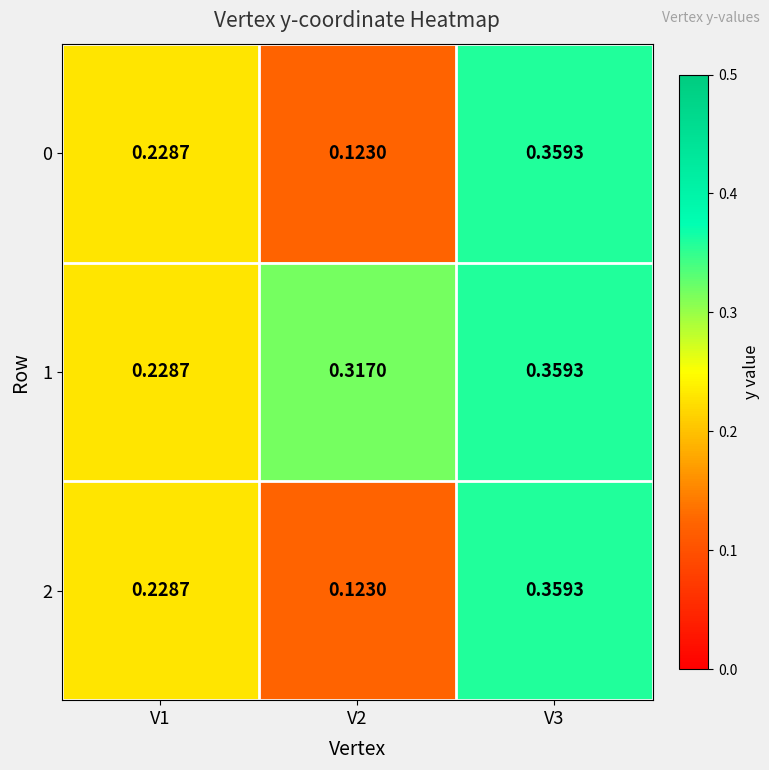

Between V2 and V1, which is larger?

V1